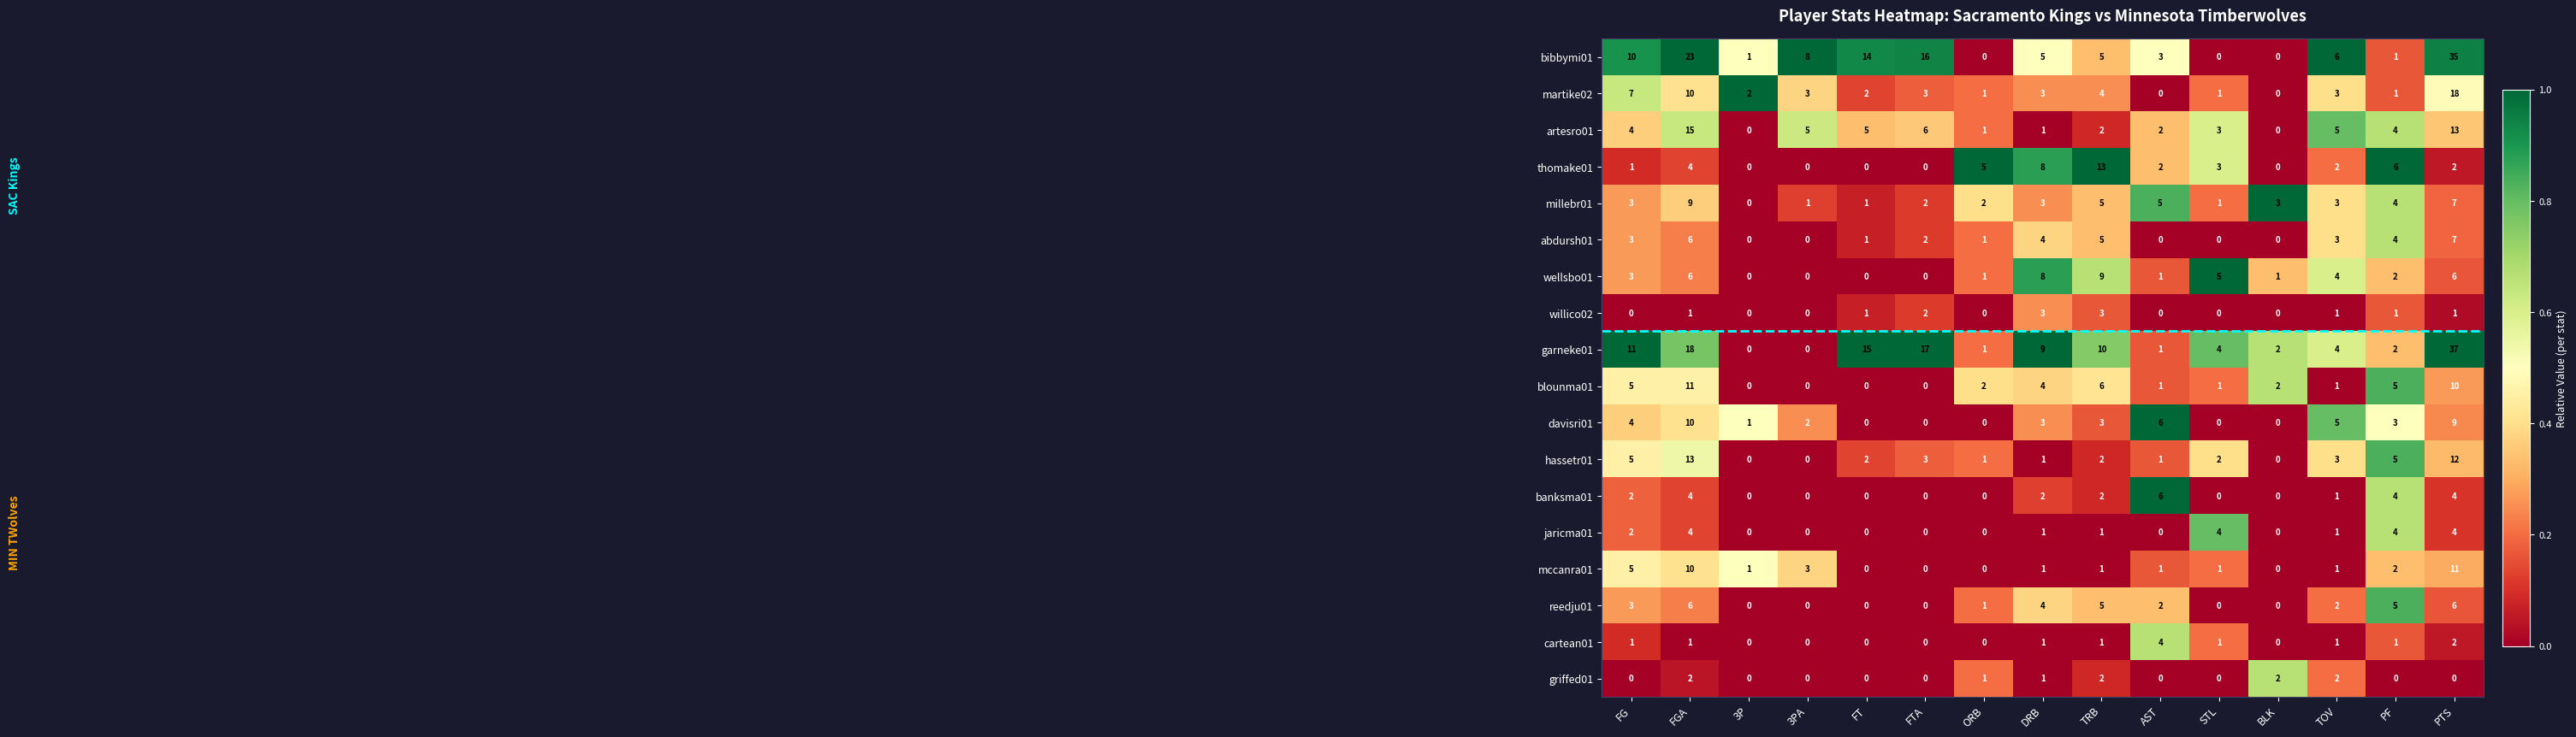

Between AST and TOV, which series saw the biggest shift?

banksma01